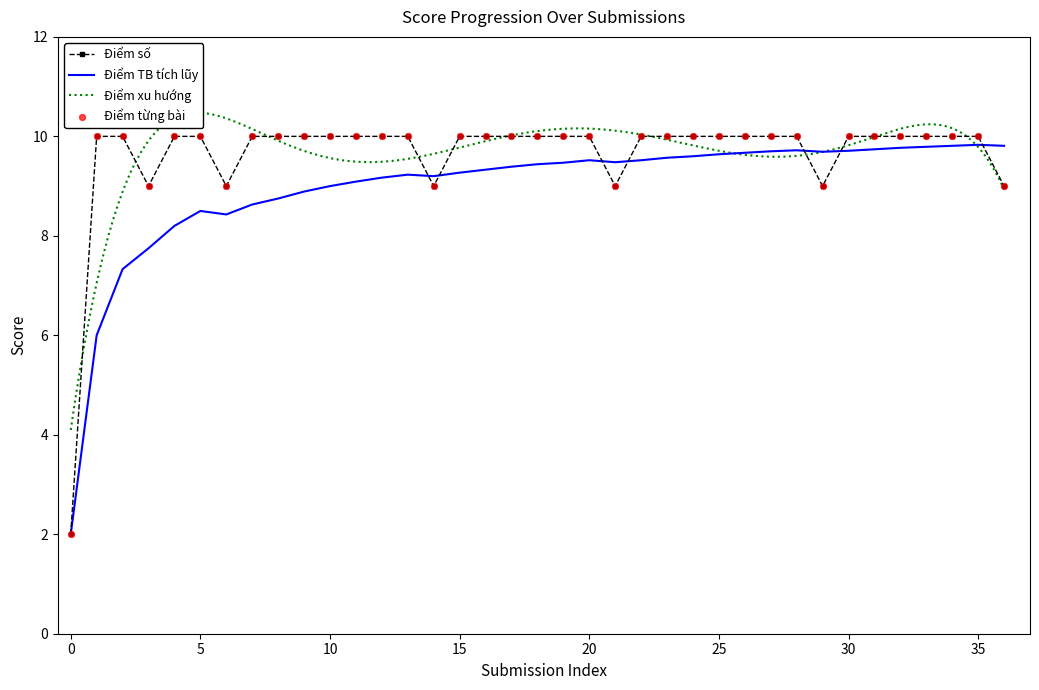

Is it true that Điểm số equals 2.0 at 0?

True